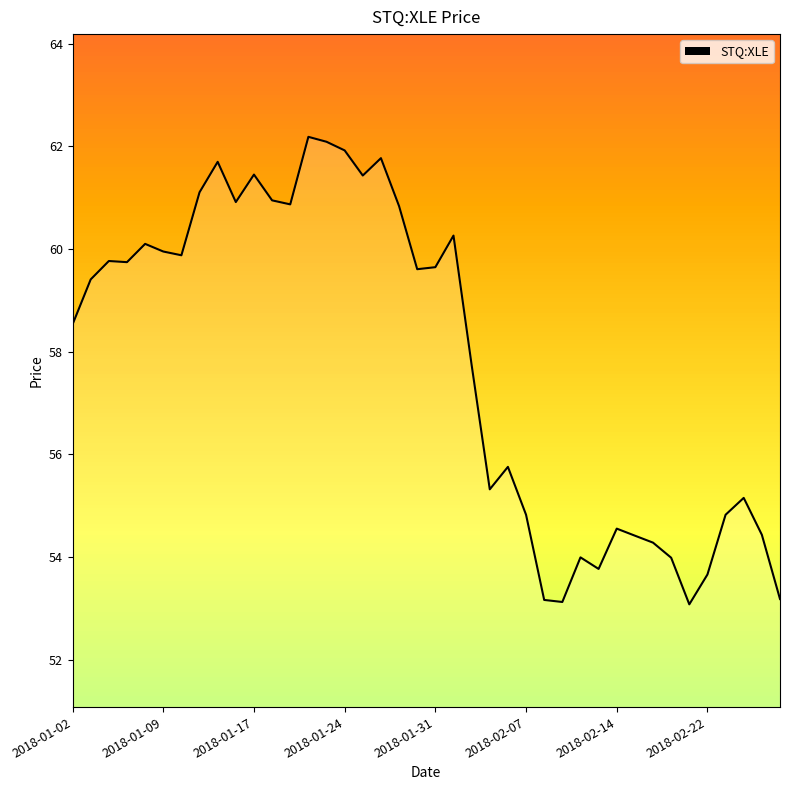

What is the difference between the maximum and minimum values?

9.1